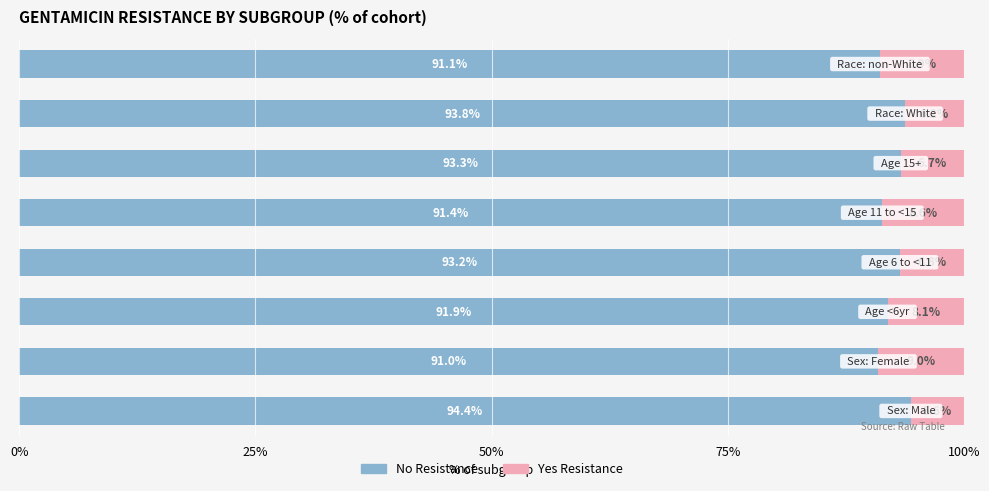

Count the No Resistance values in the range 0 to 1.

8